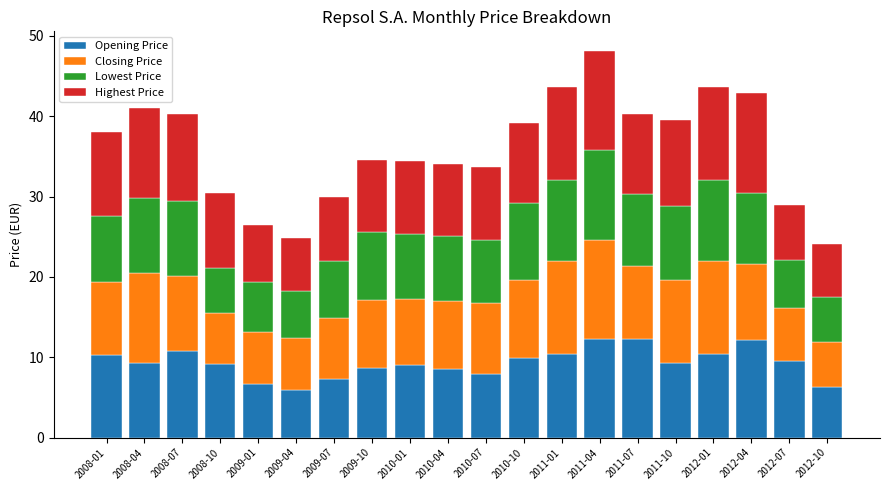

What is the difference between the maximum and minimum values in the Opening Price series?

6.4